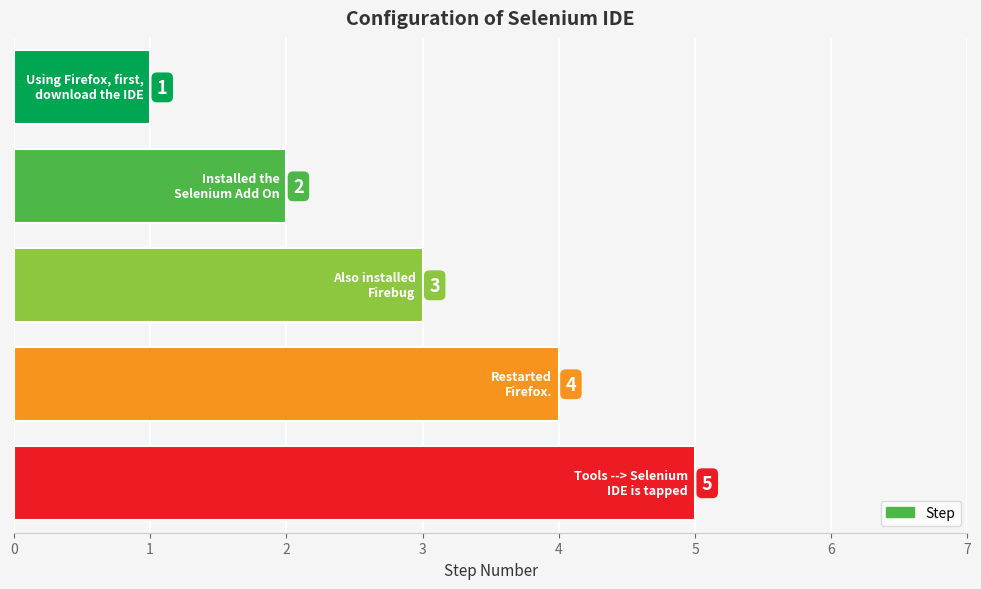

What is the value of the 4th bar from the top?

4